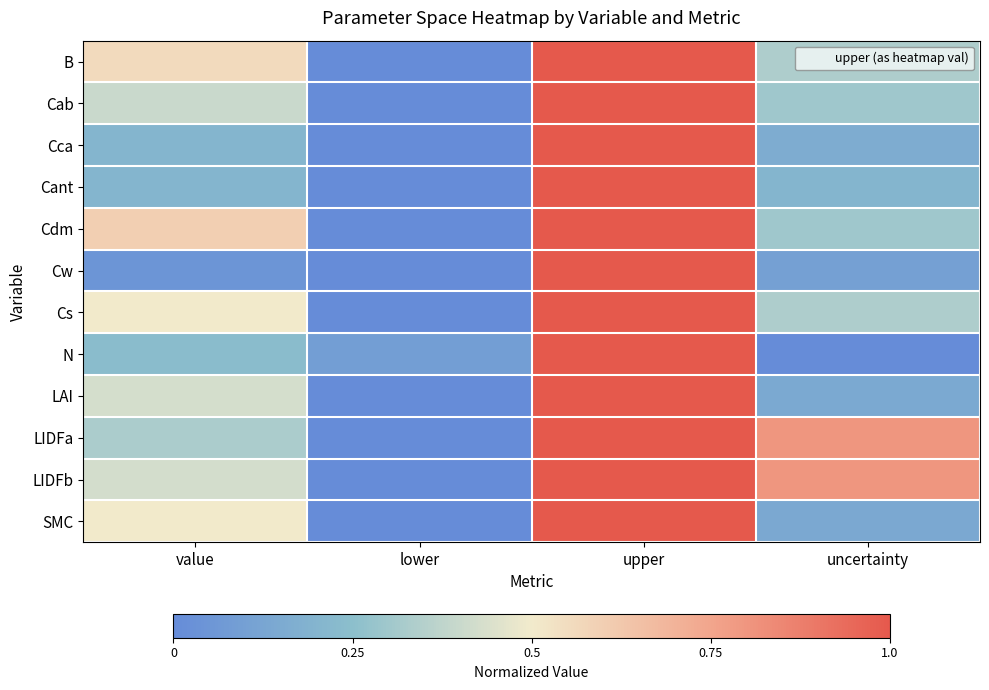

Reading right to left, extract all data points from this chart.

B: uncertainty=0.3	upper=1.0	lower=0.0	value=0.6
Cab: uncertainty=0.3	upper=1.0	lower=0.0	value=0.4
Cca: uncertainty=0.2	upper=1.0	lower=0.0	value=0.2
Cant: uncertainty=0.2	upper=1.0	lower=0.0	value=0.2
Cdm: uncertainty=0.3	upper=1.0	lower=0.0	value=0.6
Cw: uncertainty=0.1	upper=1.0	lower=0.0	value=0.0
Cs: uncertainty=0.3	upper=1.0	lower=0.0	value=0.5
N: uncertainty=0.0	upper=1.0	lower=0.1	value=0.2
LAI: uncertainty=0.1	upper=1.0	lower=0.0	value=0.4
LIDFa: uncertainty=0.8	upper=1.0	lower=0.0	value=0.3
LIDFb: uncertainty=0.8	upper=1.0	lower=0.0	value=0.4
SMC: uncertainty=0.1	upper=1.0	lower=0.0	value=0.5